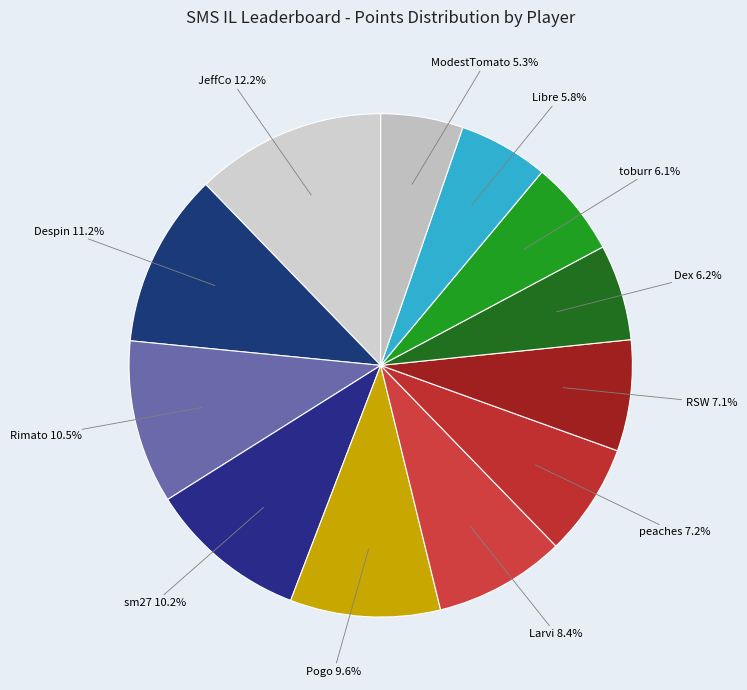

How many segments does this pie chart have?

12